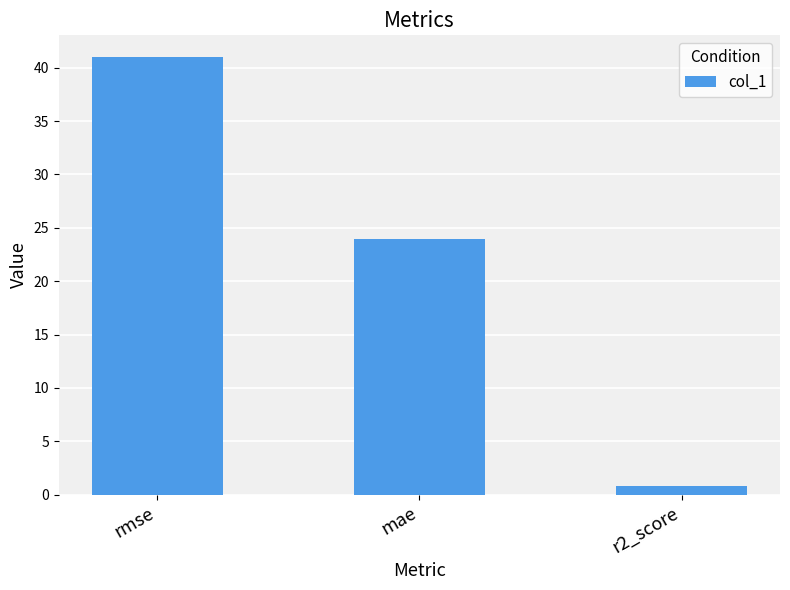

At which category does the chart reach its minimum across all series?

r2_score